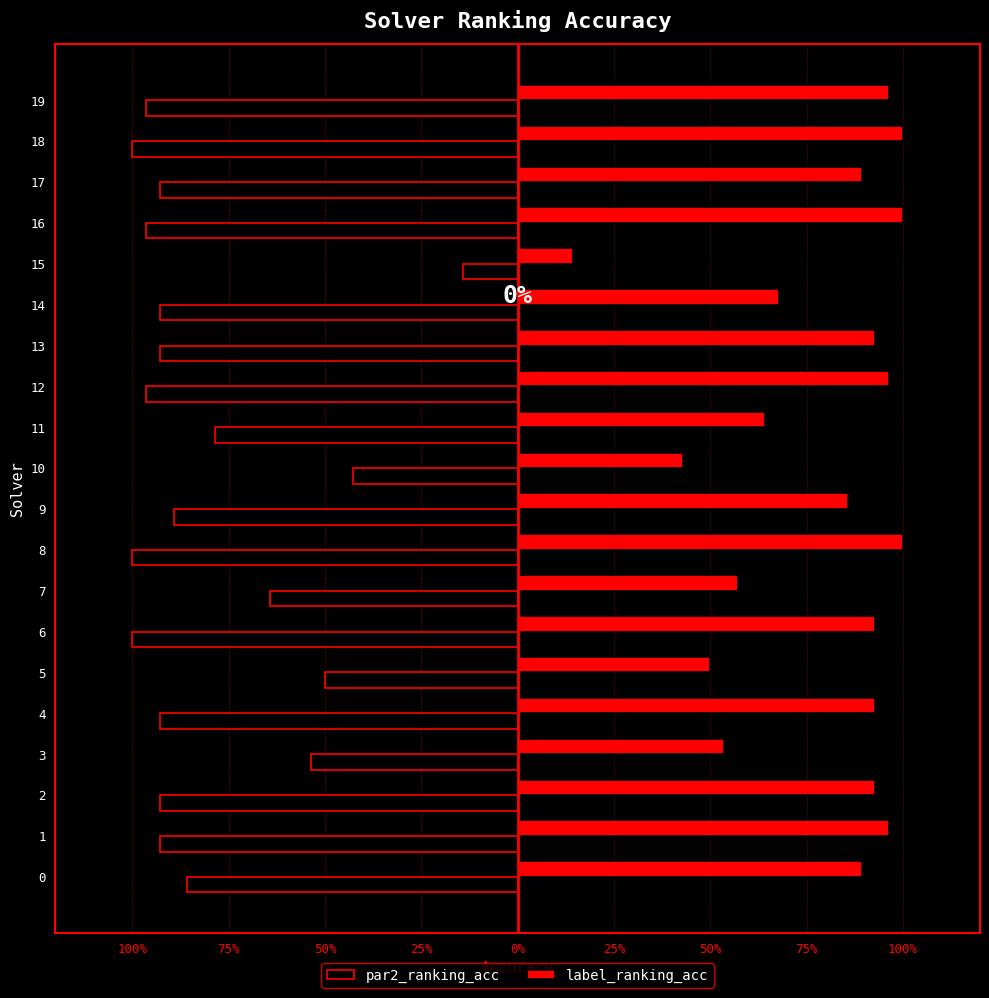

Which series has the largest range (max minus min)?

par2_ranking_acc